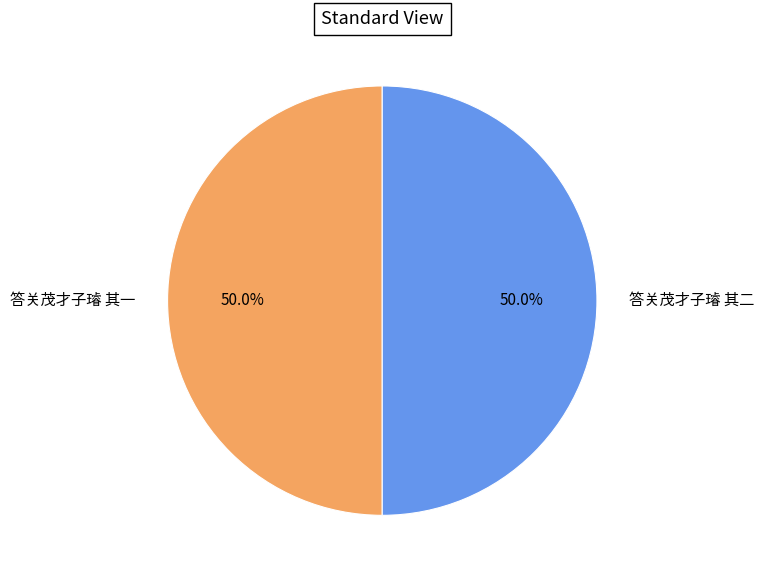

True or false: 答关茂才子璿 其一 accounts for 50% of the total.

True